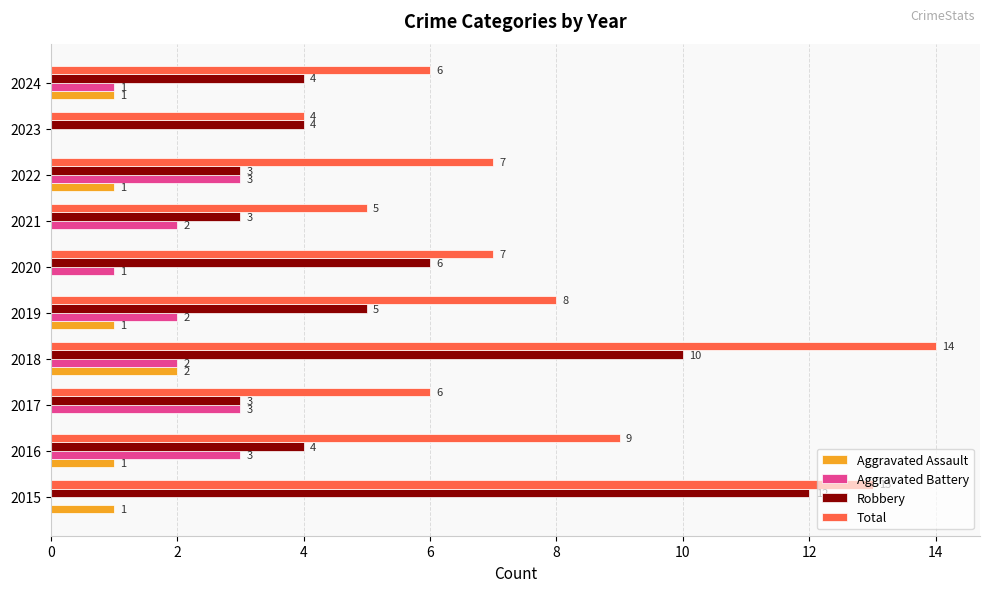

Is the value of Aggravated Assault at 2016 greater than the value of Aggravated Battery at 2015?

Yes